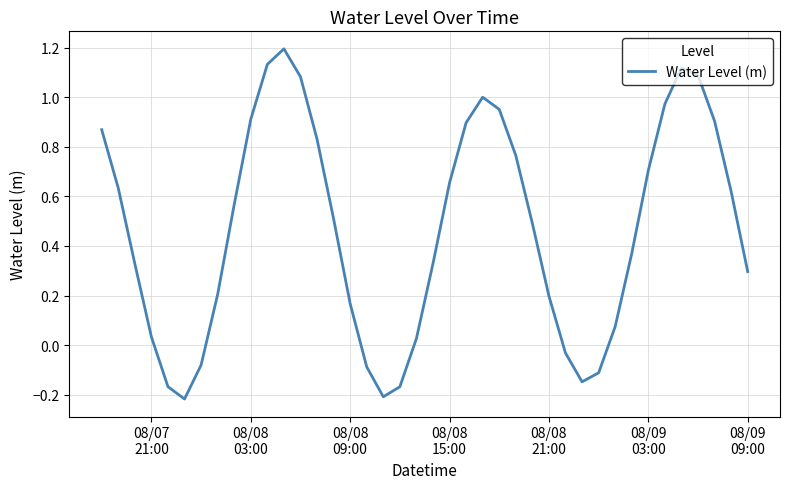

What is the greatest value displayed?

1.2